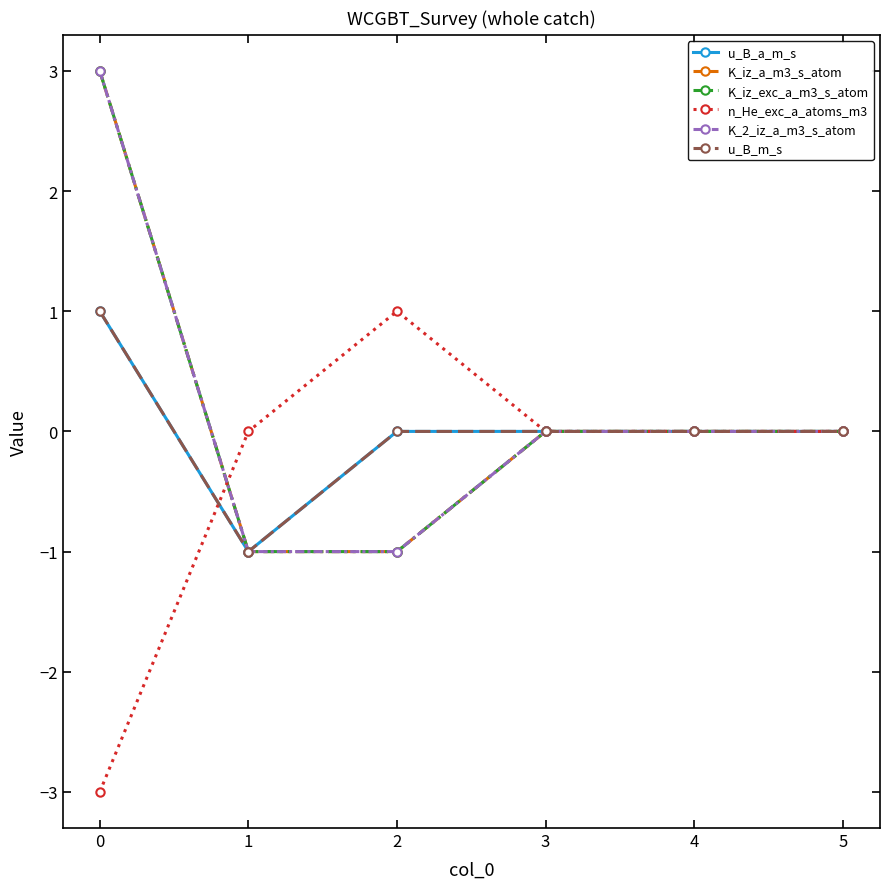

True or false: u_B_a_m_s and u_B_m_s intersect in this chart.

False